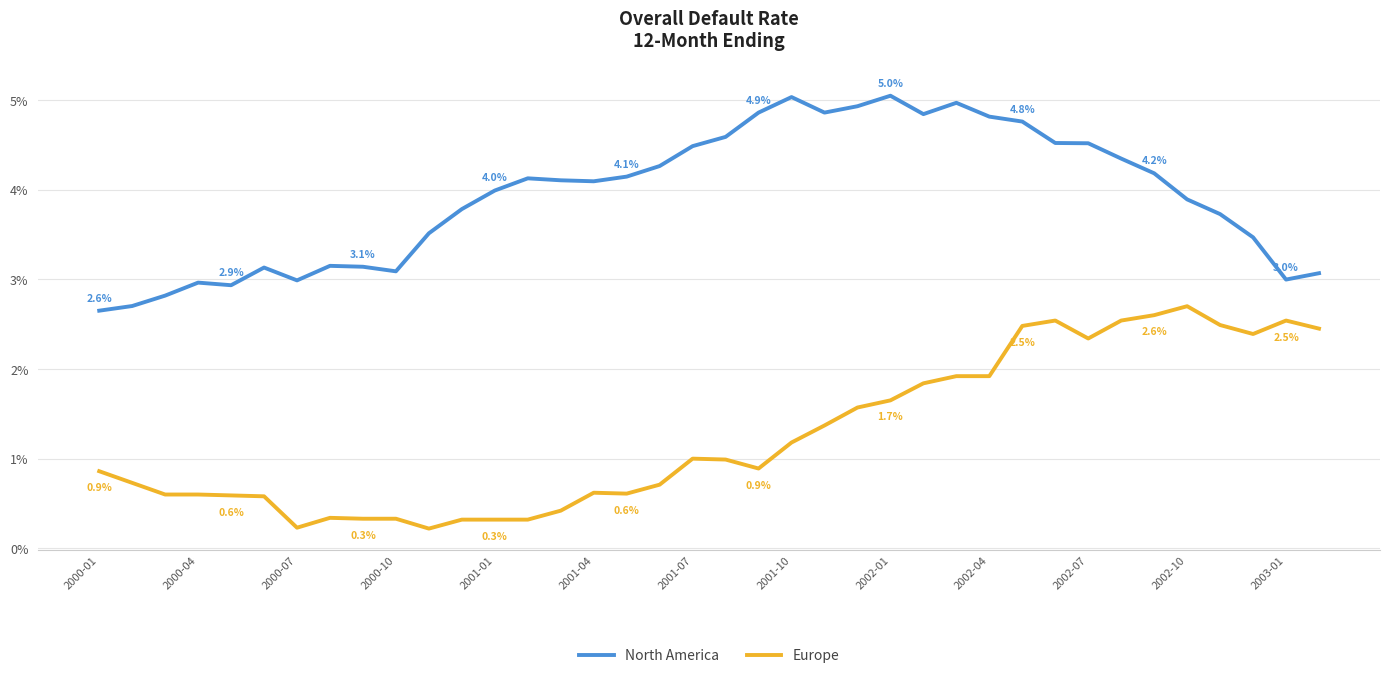

What are all the series names shown in the legend?

North America, Europe